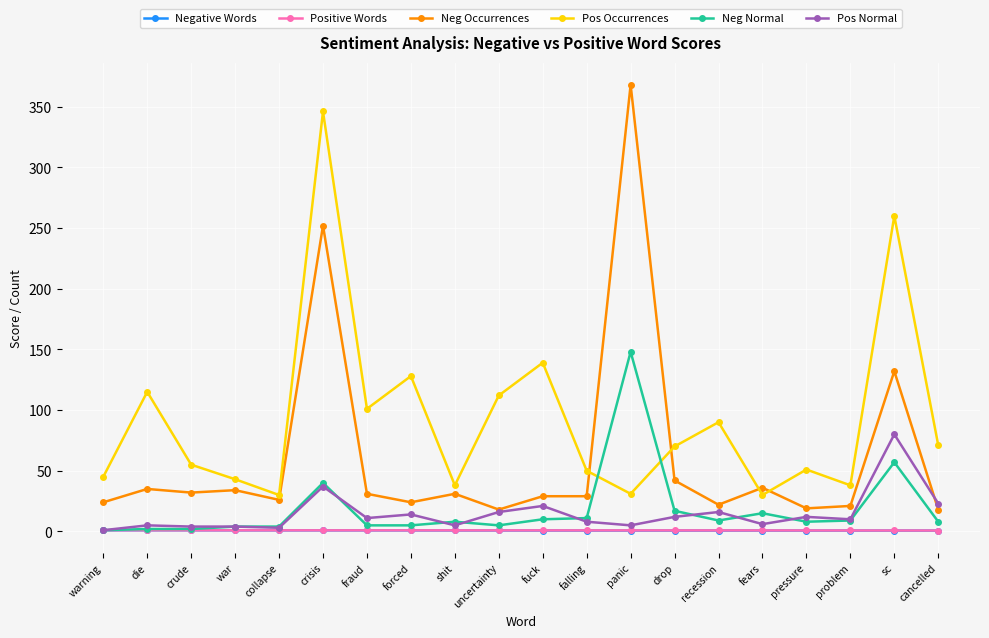

The value of Positive Words at crisis is 0.9. True or false?

True